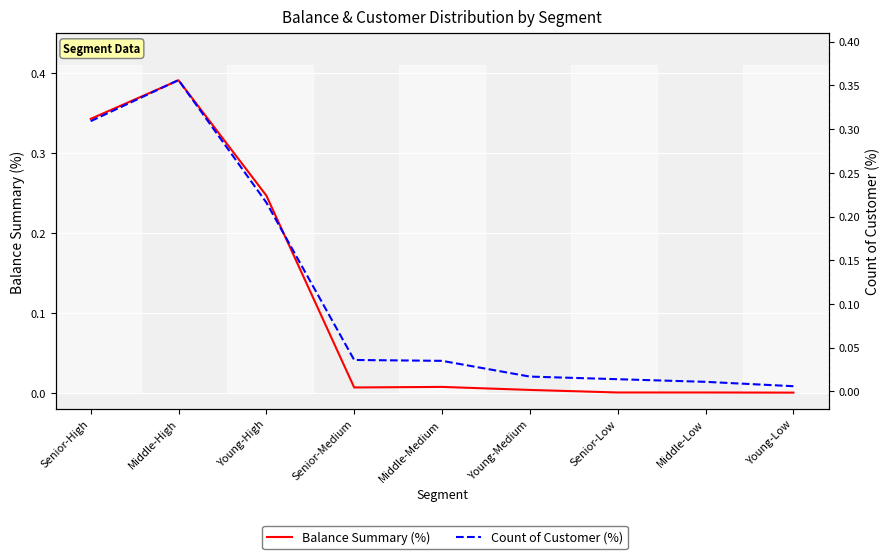

At which label does Balance Summary (%) reach its minimum?

Young-Low